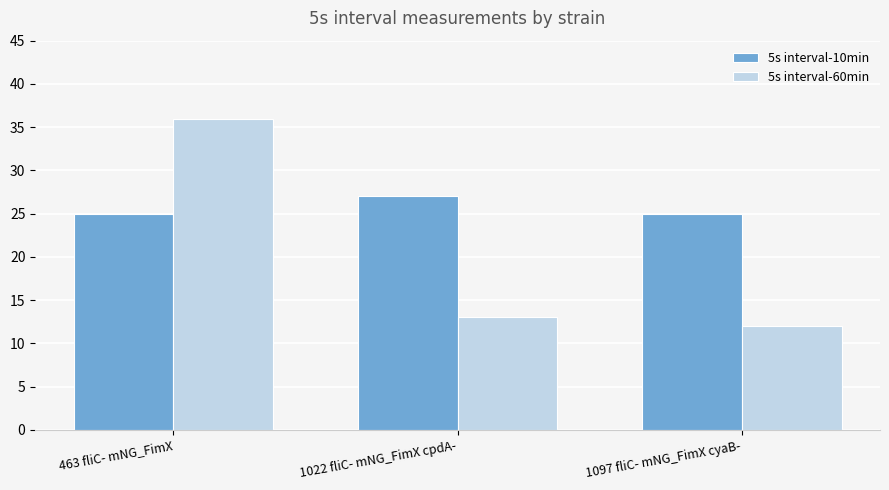

What are all the series names shown in the legend?

5s interval-10min, 5s interval-60min